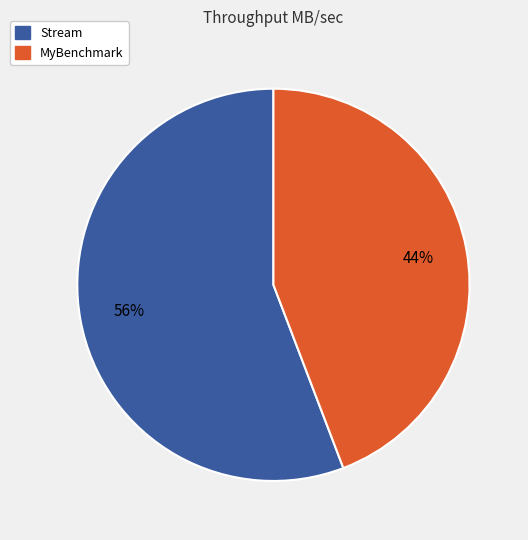

How many segments does this pie chart have?

2